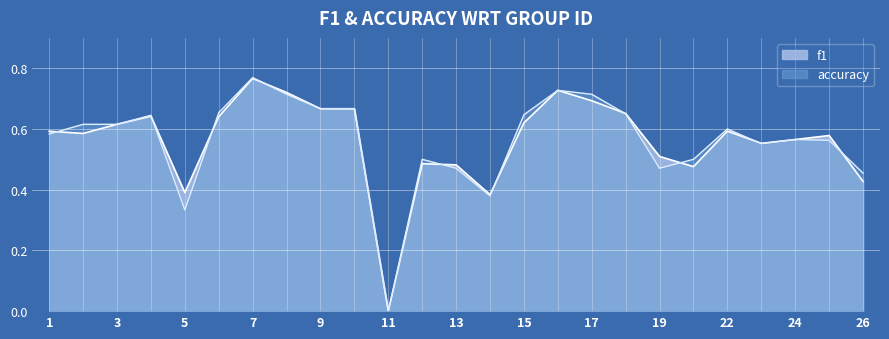

In accuracy, how many points are higher than both neighbors (excluding endpoints)?

6